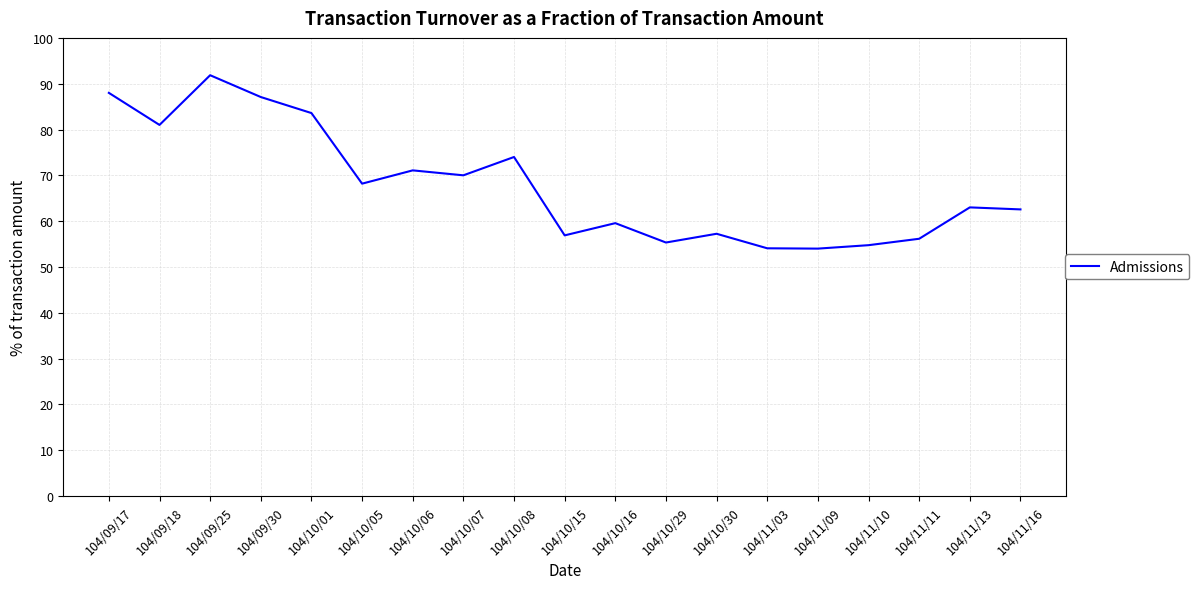

Is it true that the value at 104/11/13 is 63.0?

True